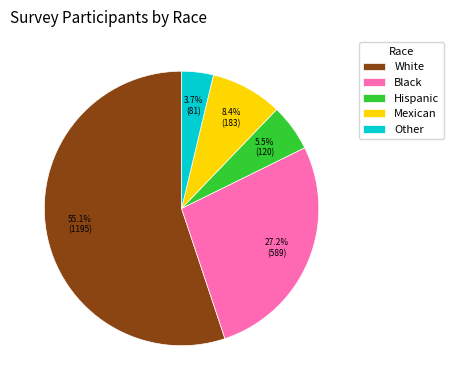

Do White and Mexican together represent more than half of the pie?

Yes